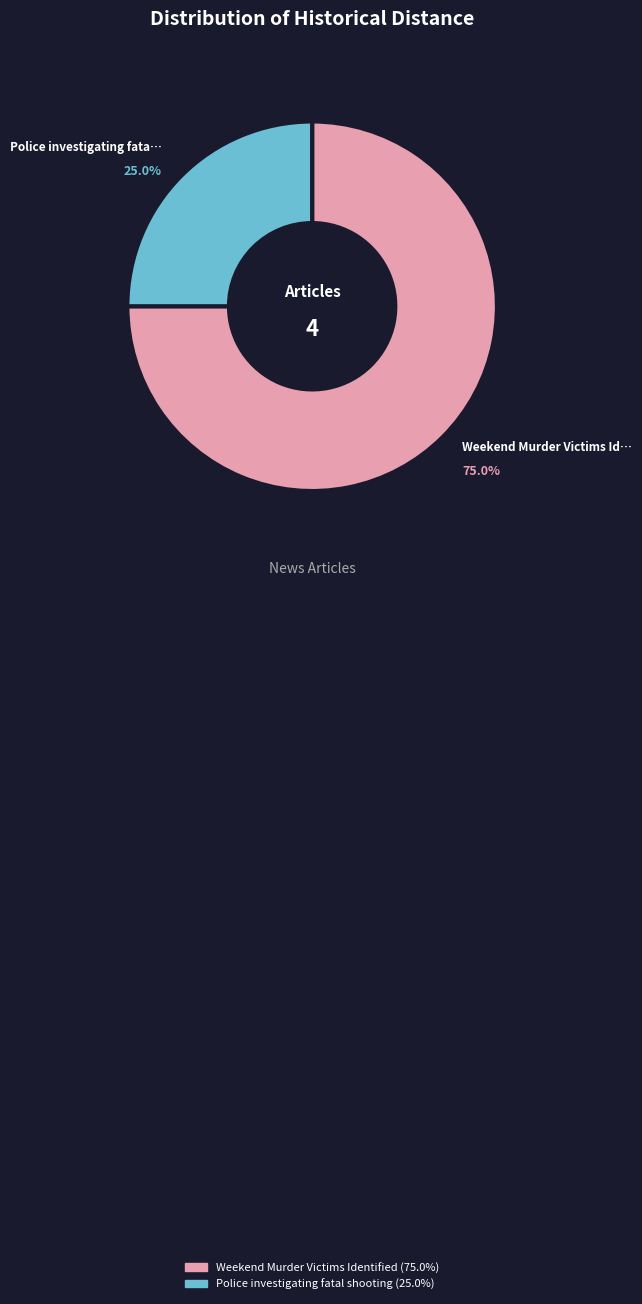

To the nearest percent, what is the difference between the largest and smallest slice percentages?

50%